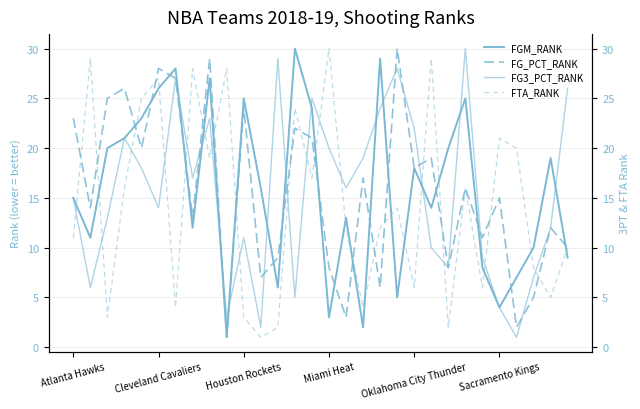

Which series has the largest range (max minus min)?

FGM_RANK